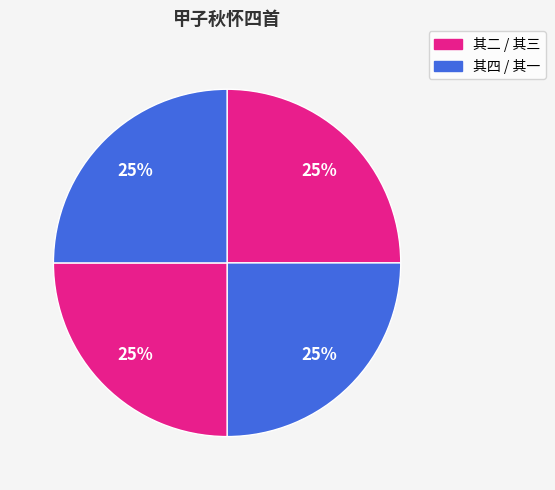

How many slices are in this pie chart?

4